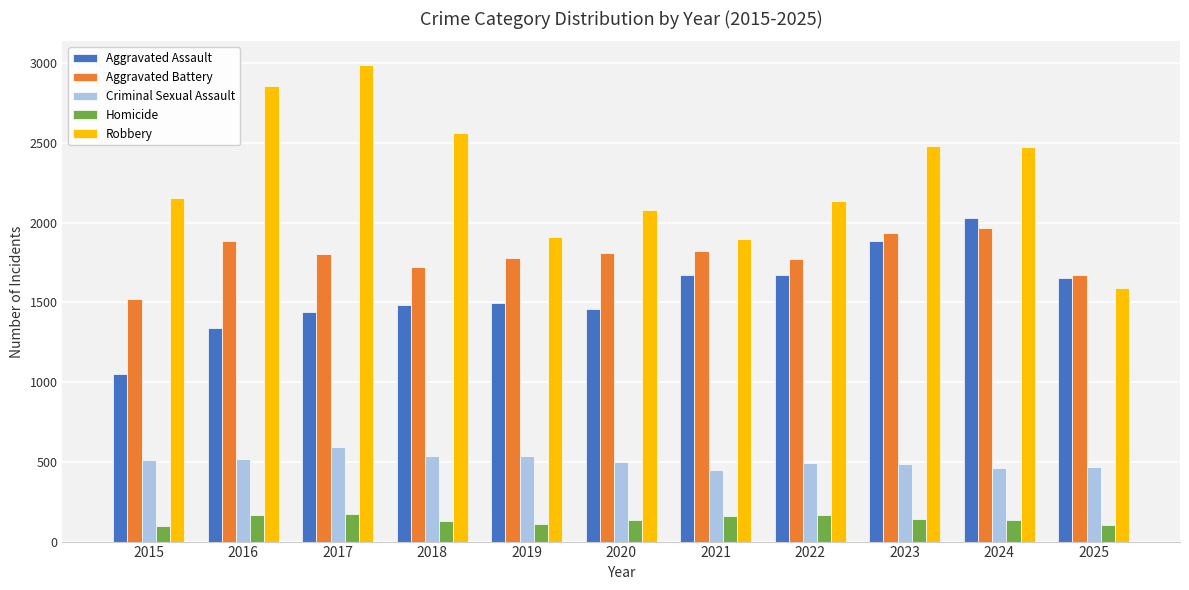

What is the value of the Aggravated Battery bar at the 11th from the left?

1675